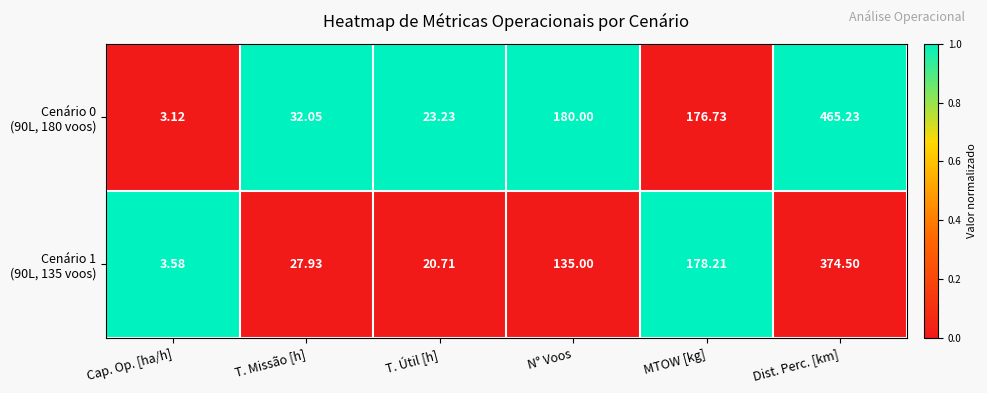

At which category does the chart reach its minimum across all series?

Cap. Op. [ha/h]